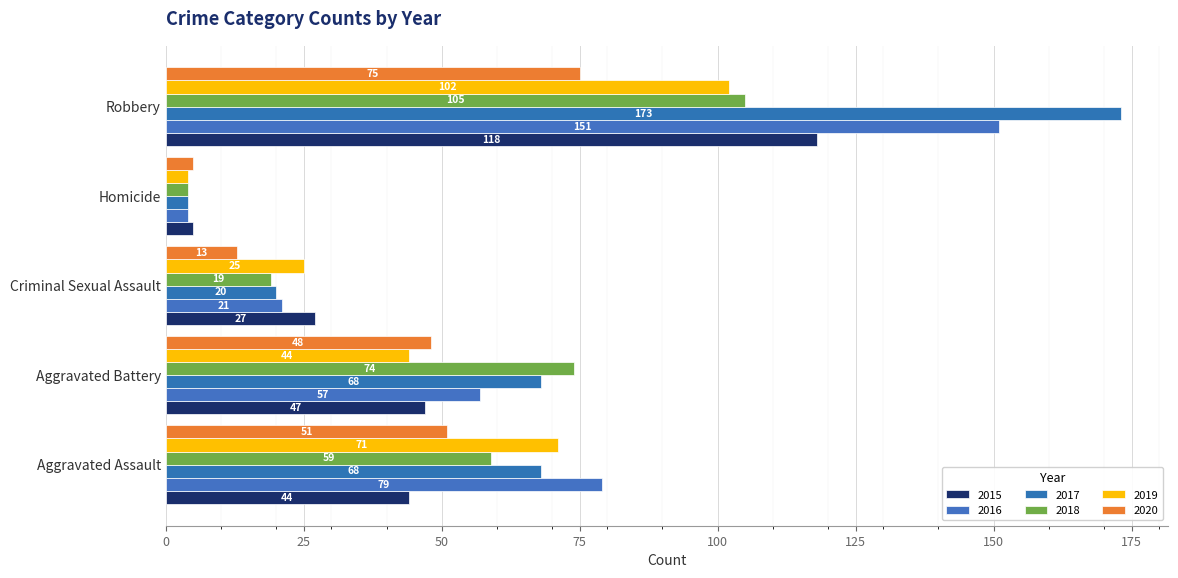

What is the lowest value of the 2016 series?

4